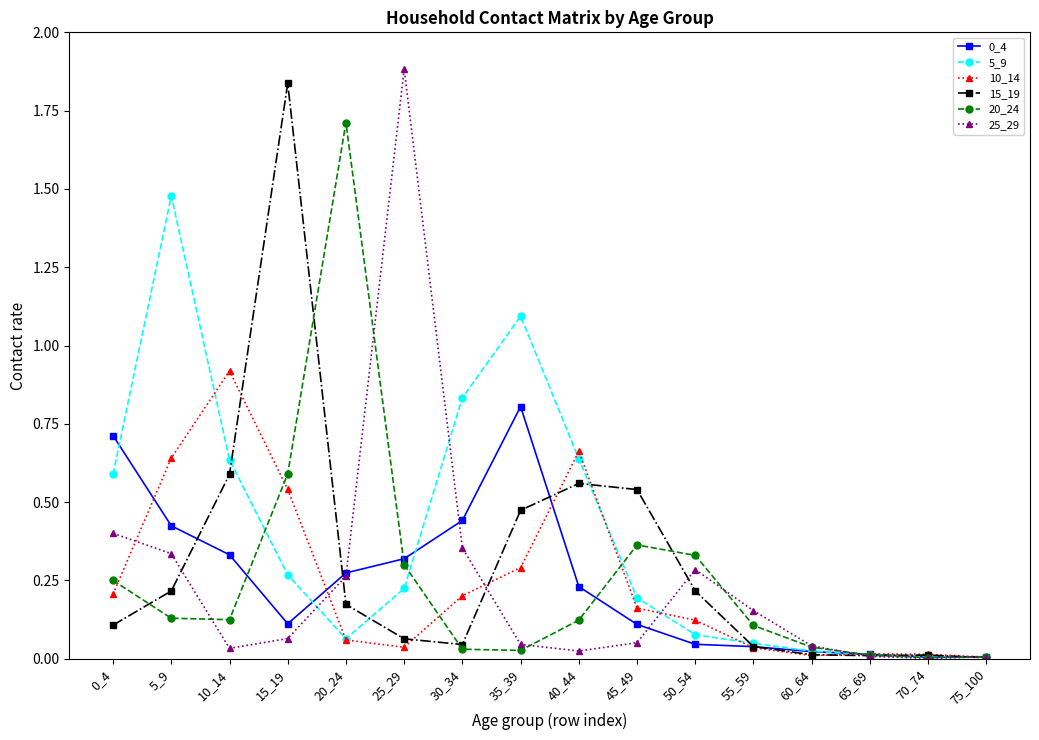

What is the spread (max minus min) of values at 5_9?

1.3